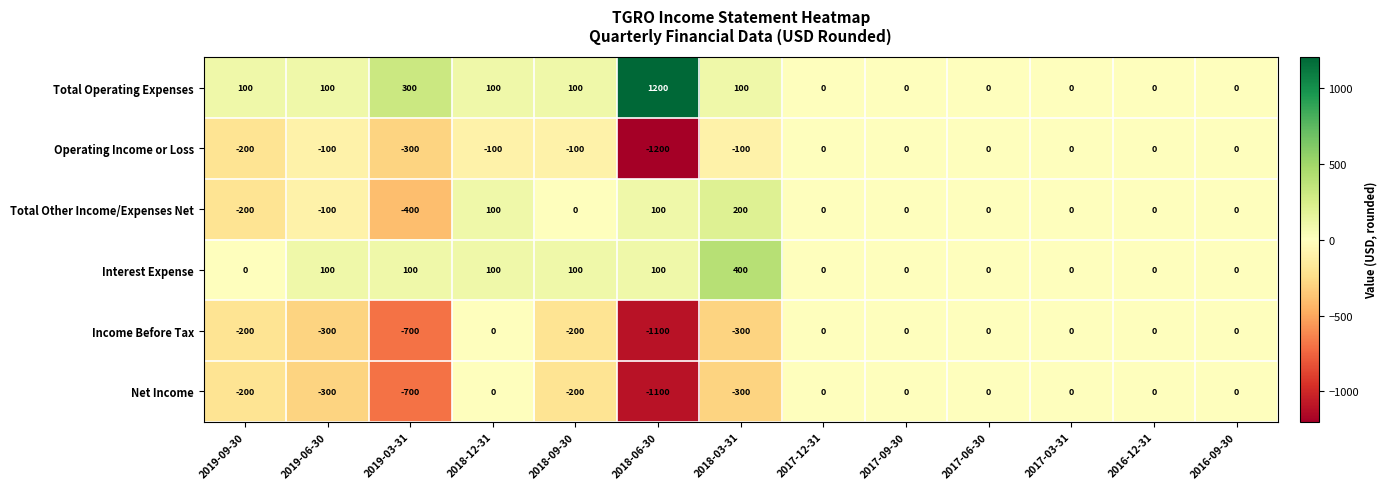

What is the average value of the Net Income series?

-215